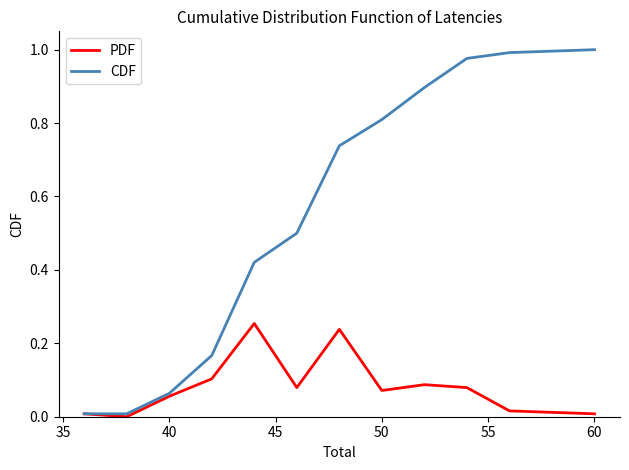

Which series has the largest total across all categories?

CDF